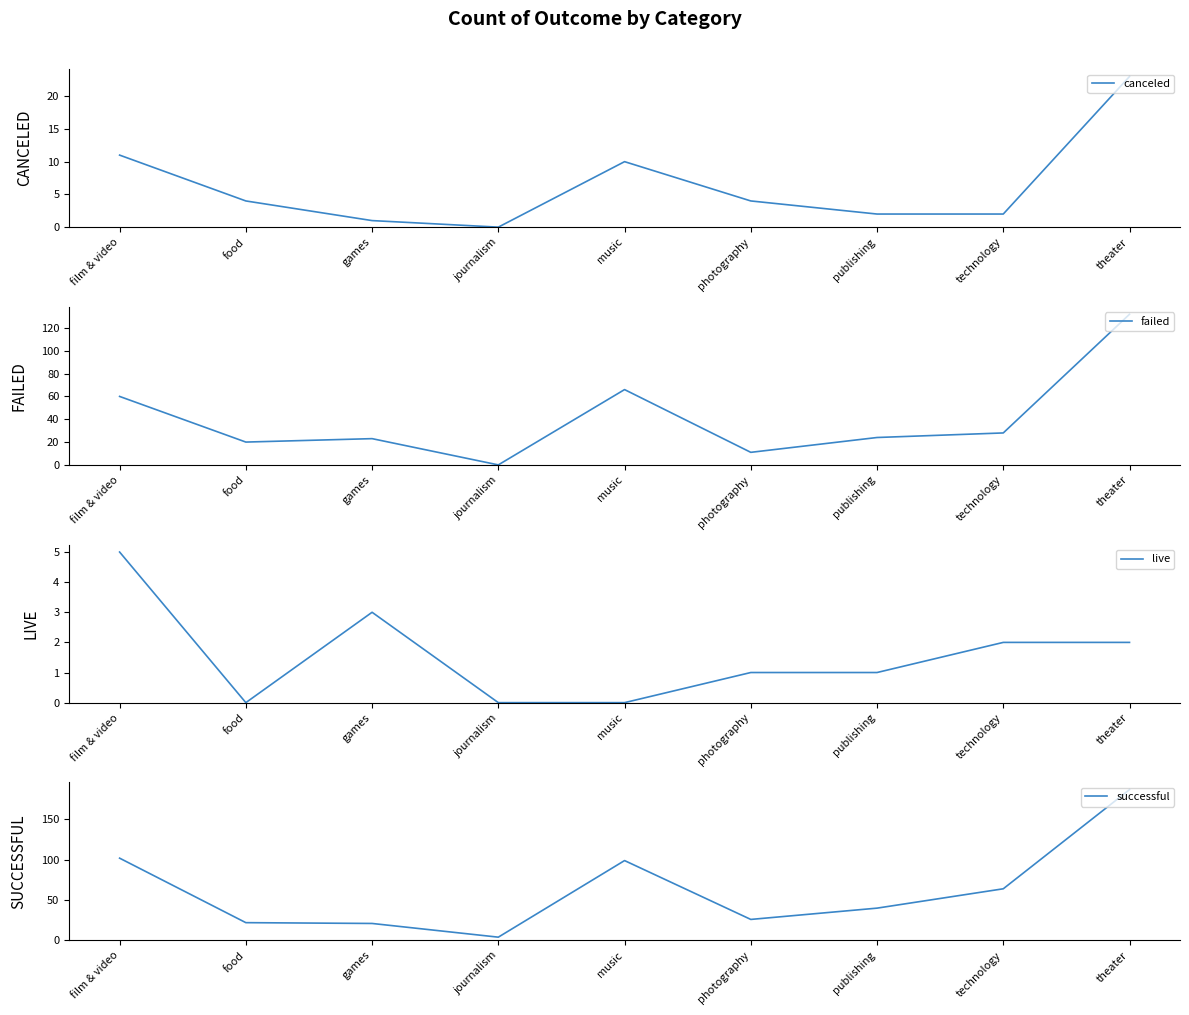

Reading left to right, transcribe all the data shown in this chart.

canceled: film & video=11	food=4	games=1	journalism=0	music=10	photography=4	publishing=2	technology=2	theater=23
failed: film & video=60	food=20	games=23	journalism=0	music=66	photography=11	publishing=24	technology=28	theater=132
live: film & video=5	food=0	games=3	journalism=0	music=0	photography=1	publishing=1	technology=2	theater=2
successful: film & video=102	food=22	games=21	journalism=4	music=99	photography=26	publishing=40	technology=64	theater=187